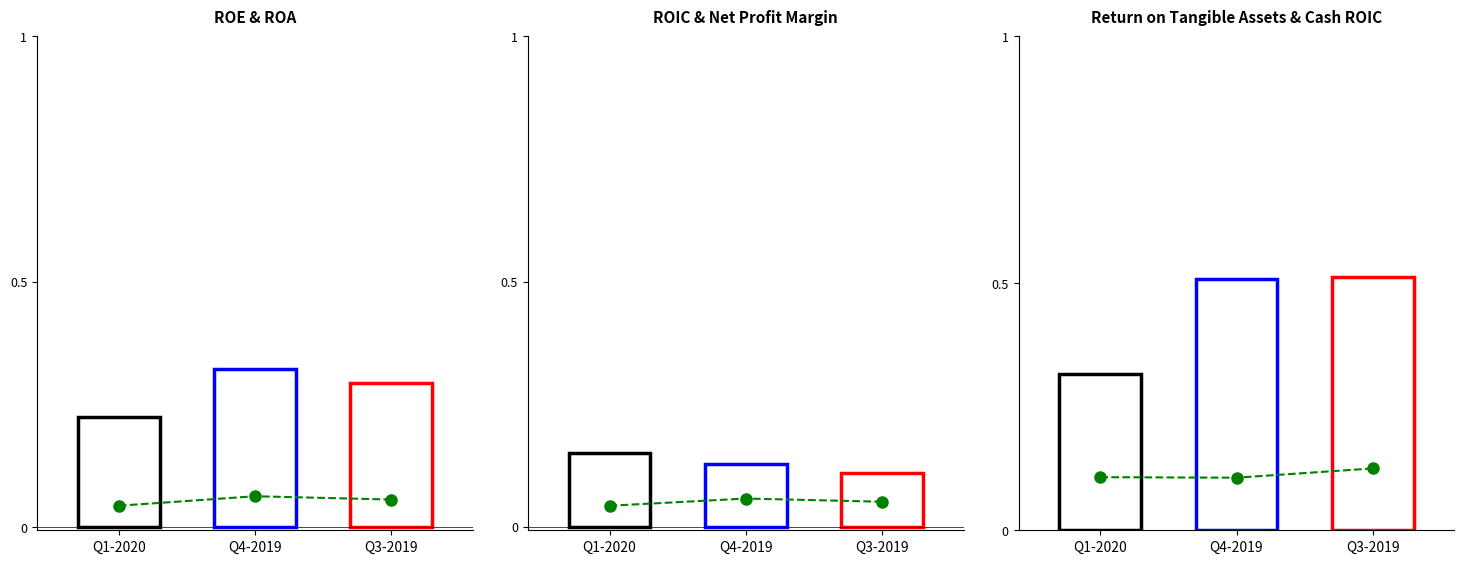

What are all the series names shown in the legend?

ROA, Net Profit Margin, Cash ROIC